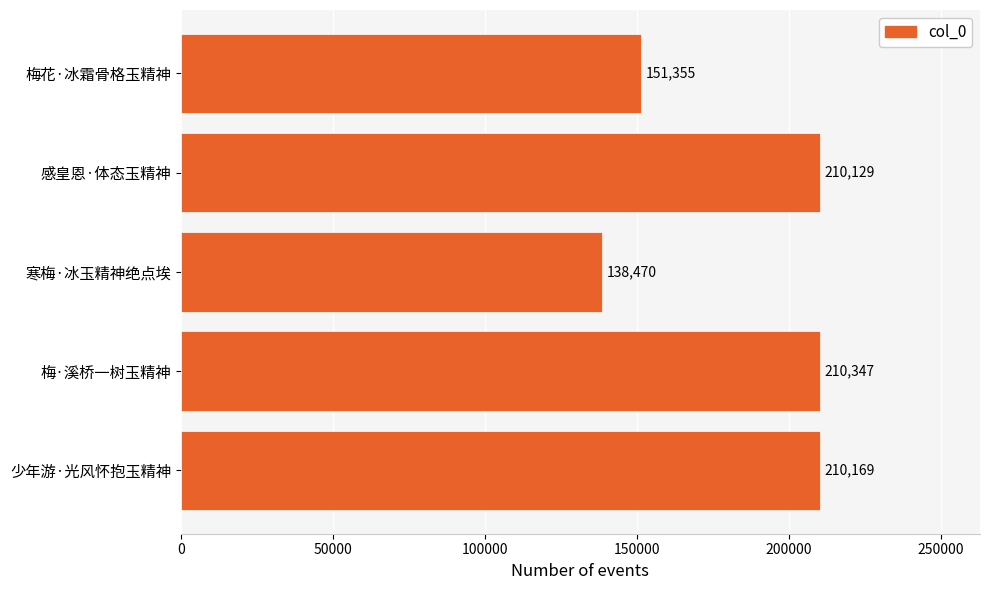

Which category has the highest value across all series?

梅·溪桥一树玉精神